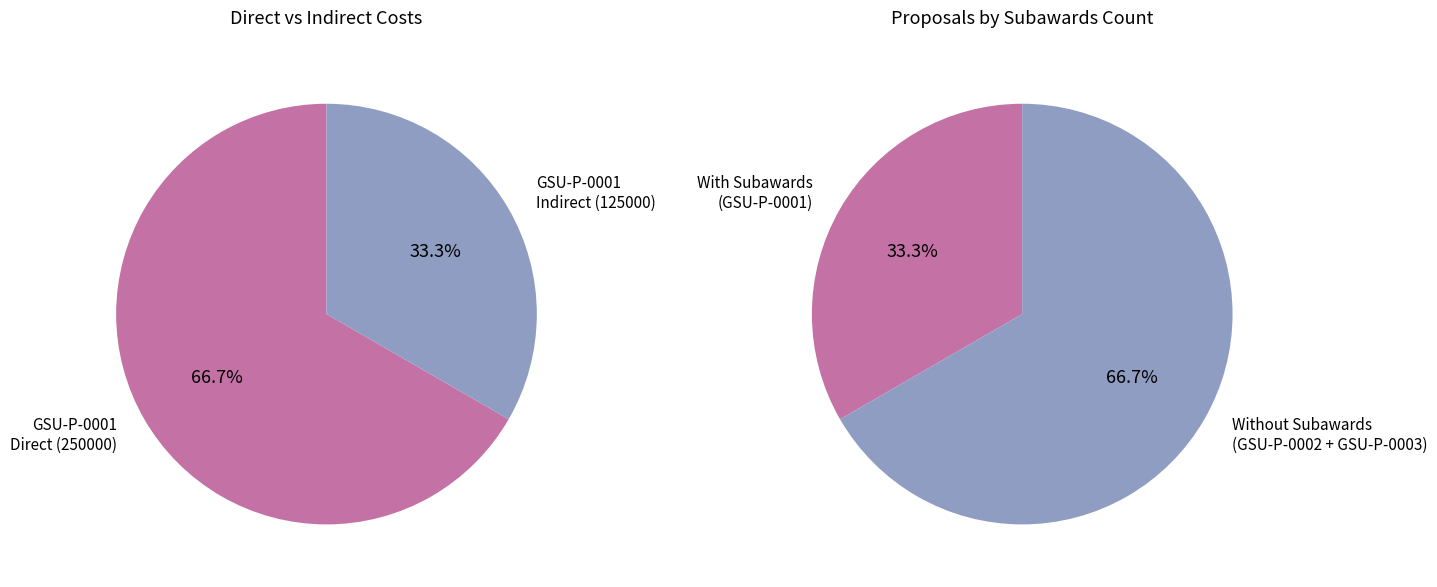

The GSU-P-0002 slice represents 1% of the pie. True or false?

False